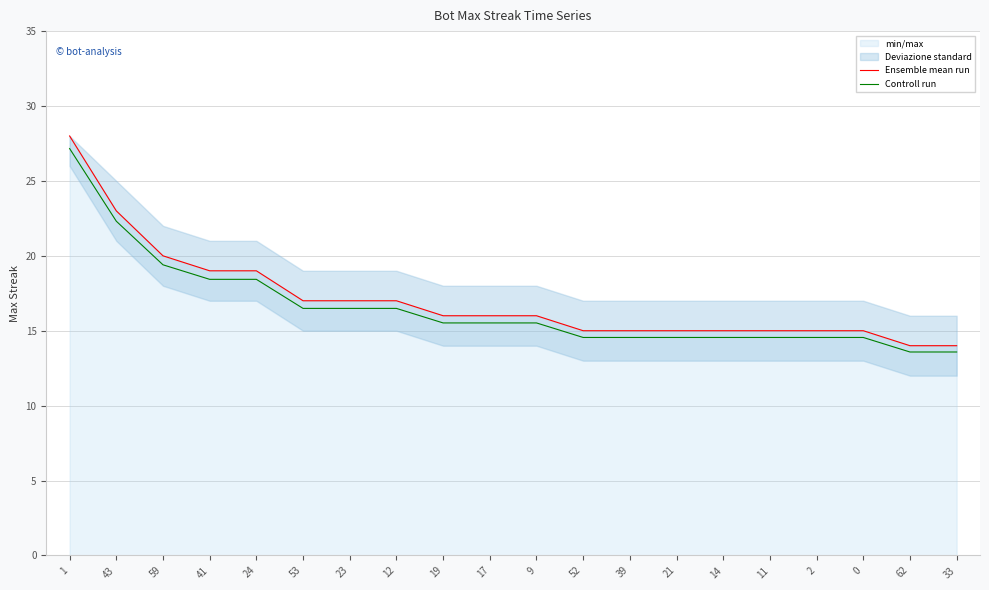

What is the value of the Controll run point at the 20th from the left?

13.6